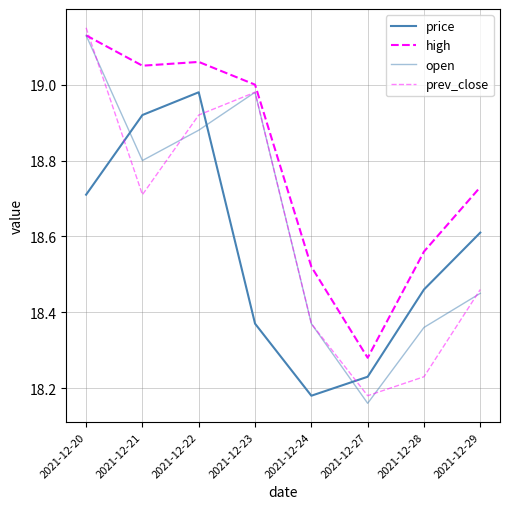

At which category is the sum across all series the highest?

2021-12-20